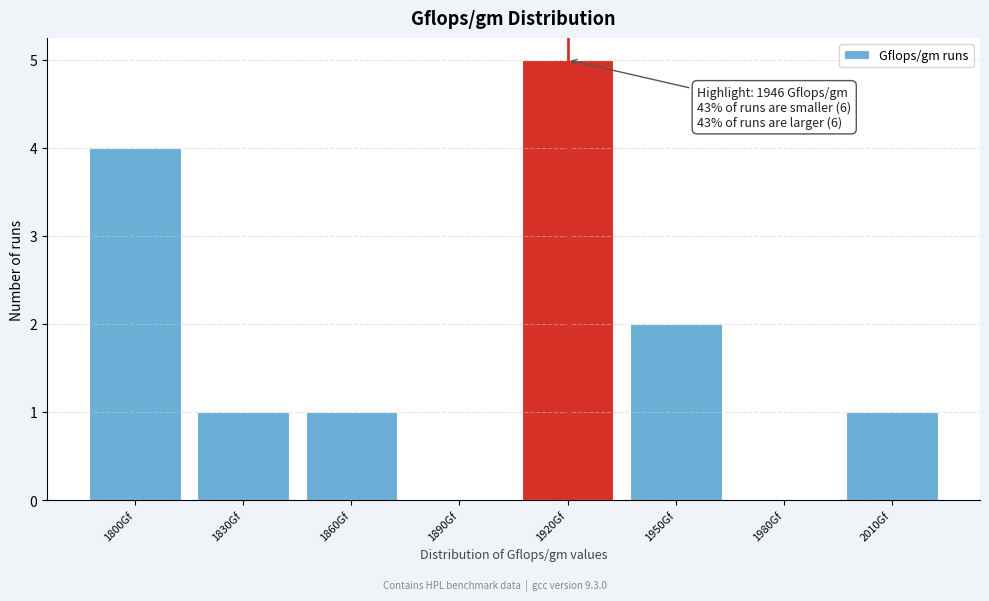

Reading left to right, transcribe all the data shown in this chart.

1800Gf=4	1830Gf=1	1860Gf=1	1890Gf=0	1920Gf=5	1950Gf=2	1980Gf=0	2010Gf=1